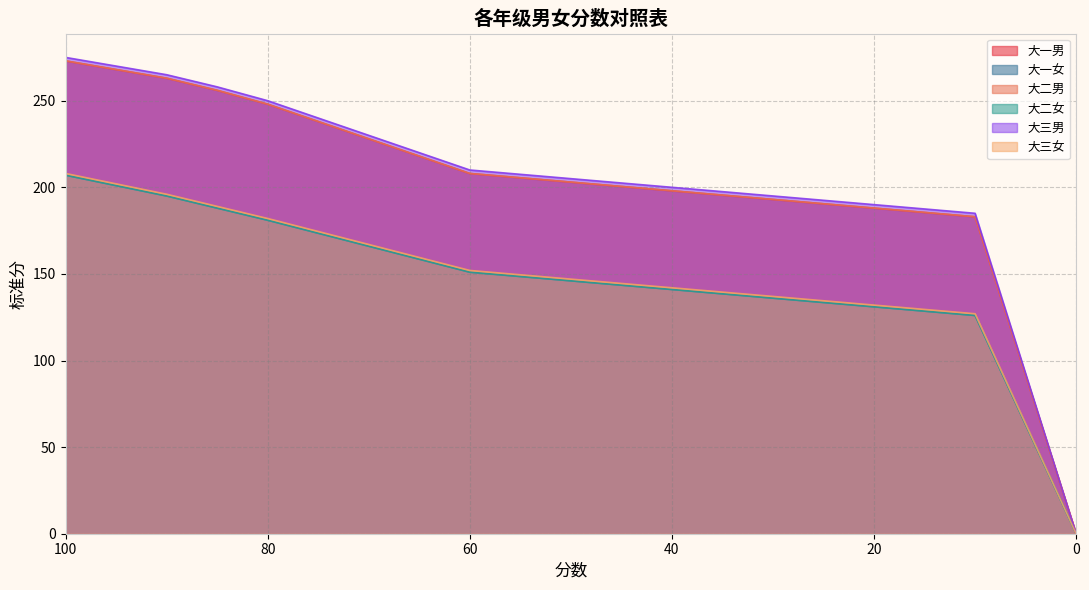

At which category is the sum across all series the highest?

100